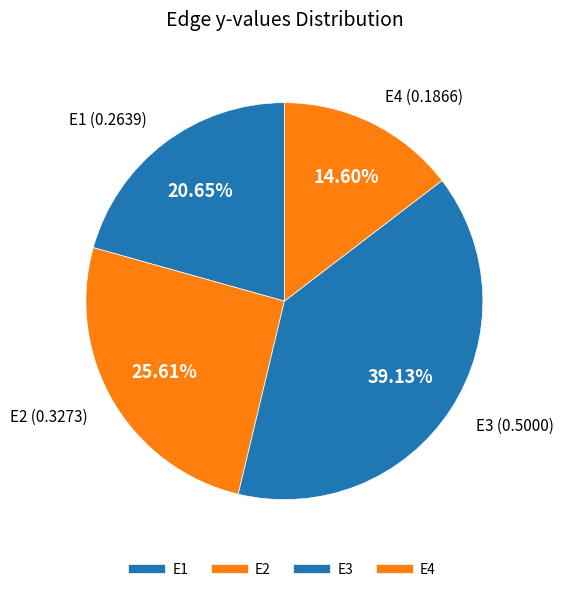

To the nearest percent, what is the average slice percentage?

25%